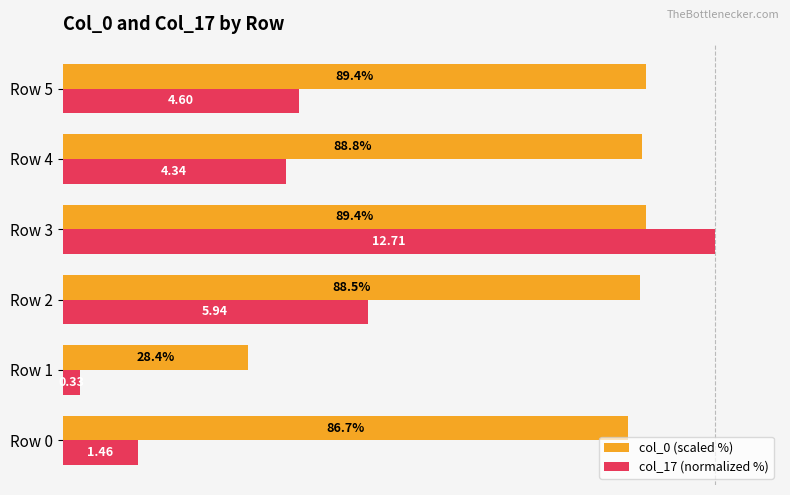

Rank the series by their maximum value, from lowest to highest.

col_0 (scaled %), col_17 (normalized %)